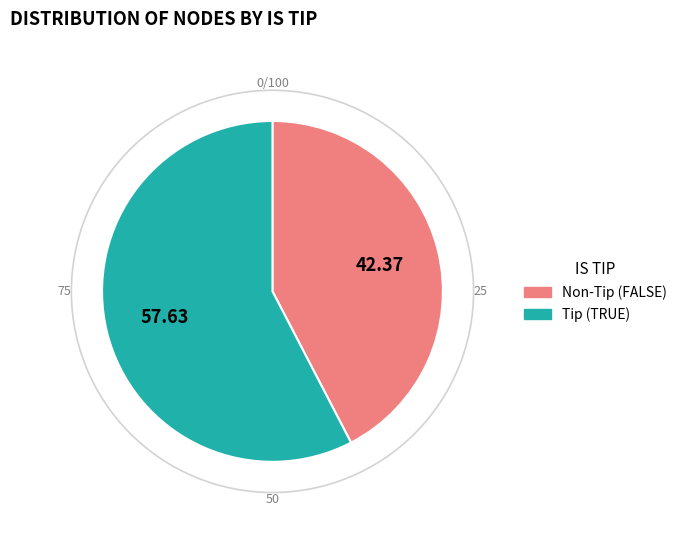

Rank the categories by value from lowest to highest.

Non-Tip (FALSE), Tip (TRUE)